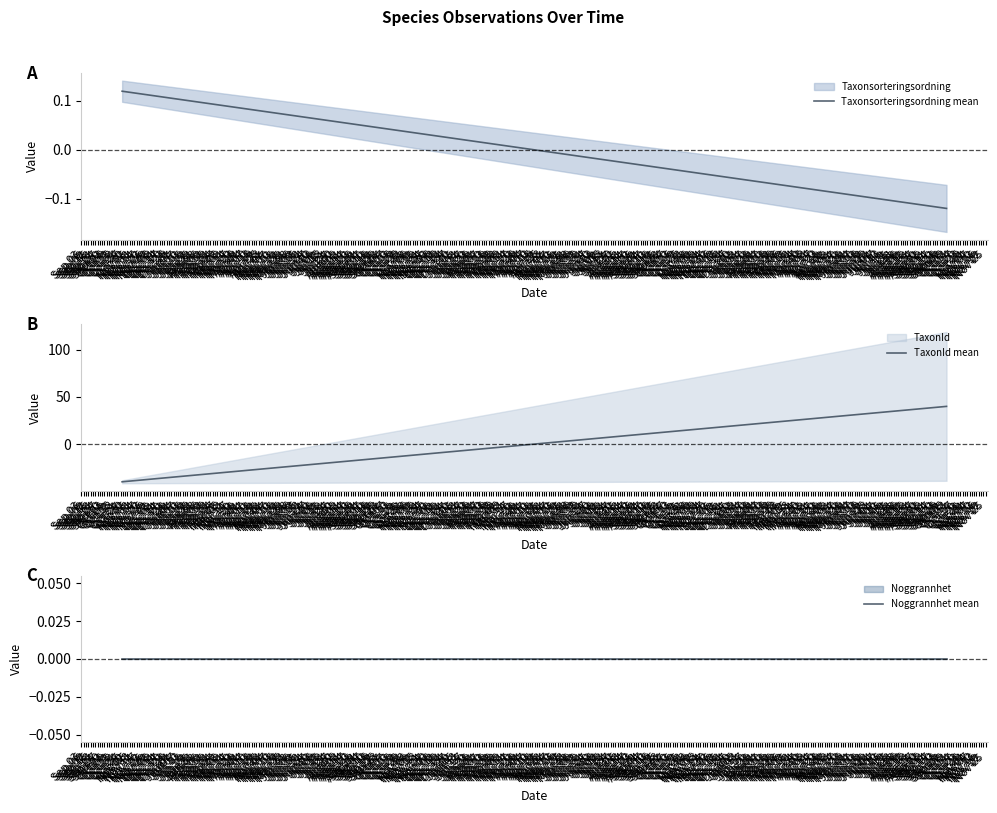

What is the spread (max minus min) of values at Sep 06?

40.1